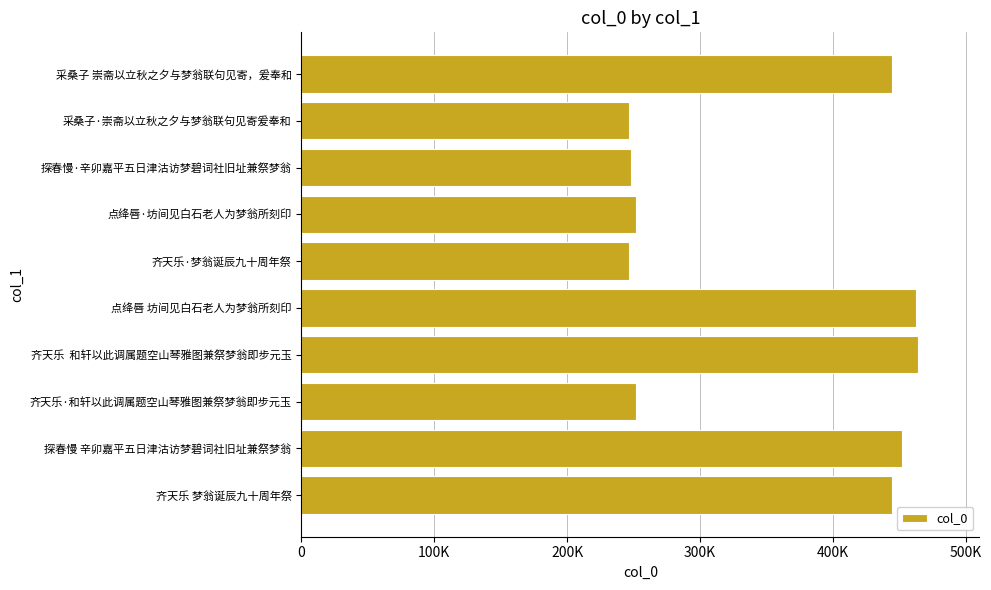

Are the bars horizontal?

Yes